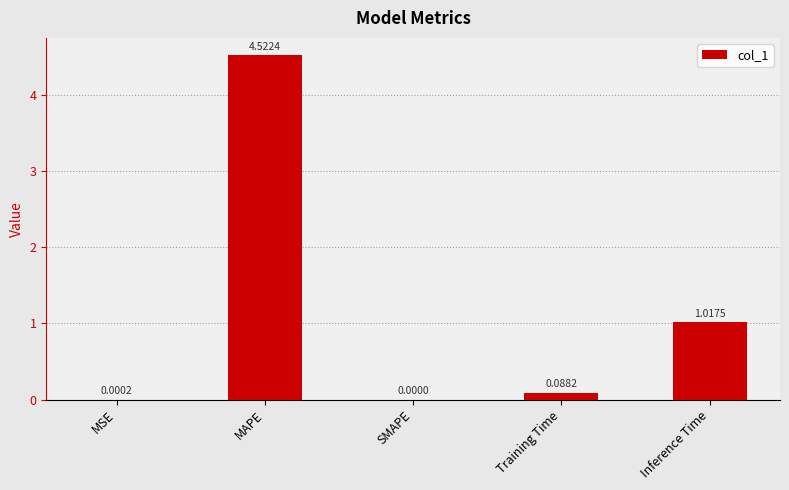

What is the sum of the values at MSE and MAPE?

4.5